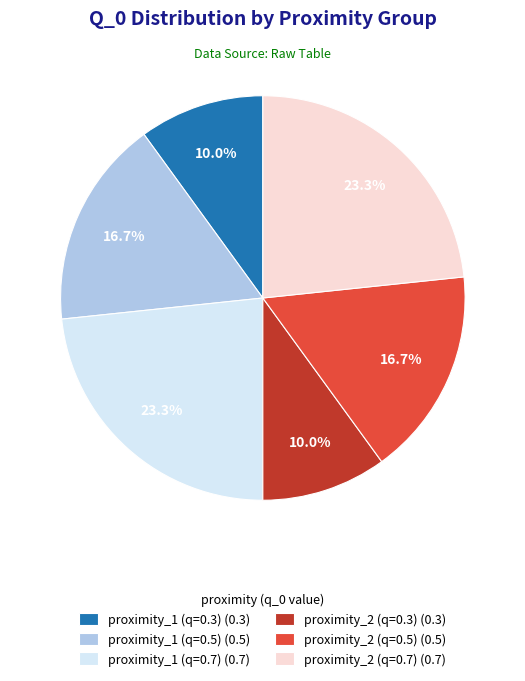

What is the ratio of the value at proximity_2 (q=0.3) (0.3) to the value at proximity_1 (q=0.3) (0.3)?

1.0